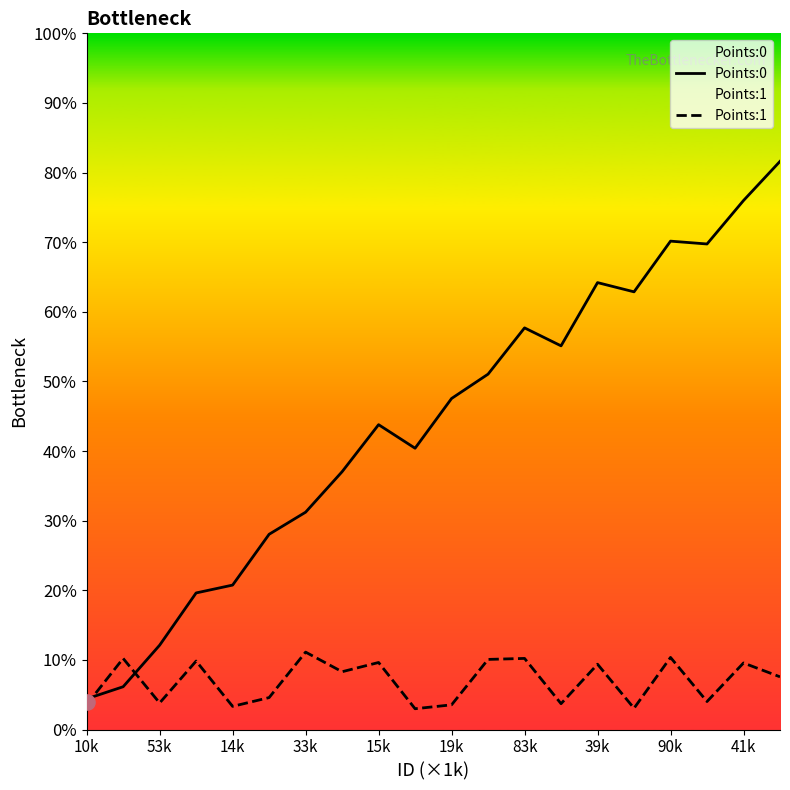

Which series has the largest Y range (max minus min)?

Points:0